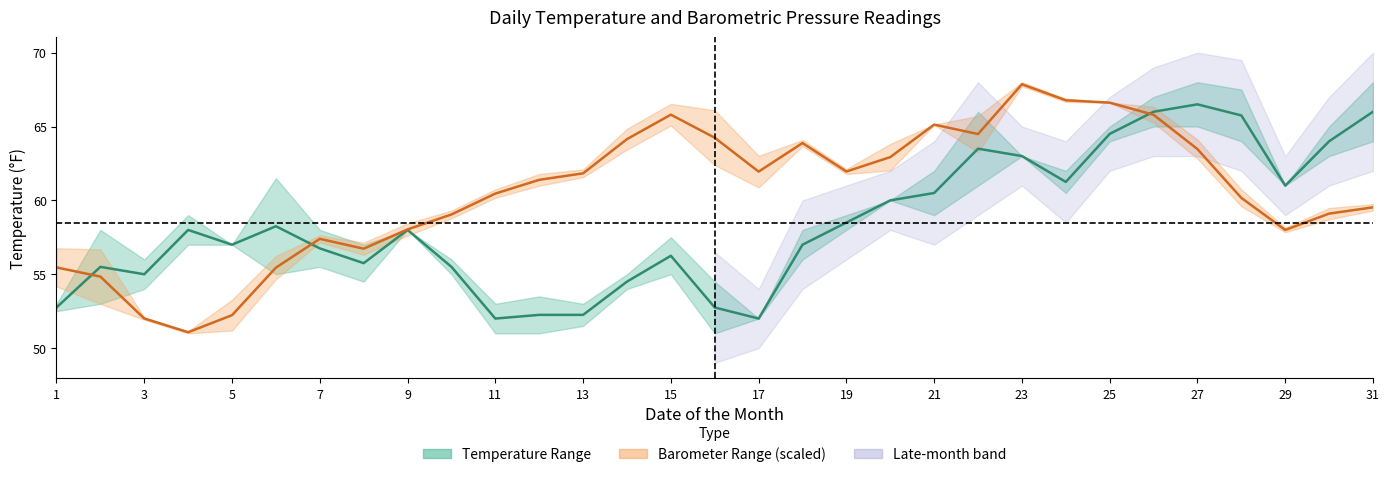

The Mean Temperature series shows 103.4 at 31. True or false?

False